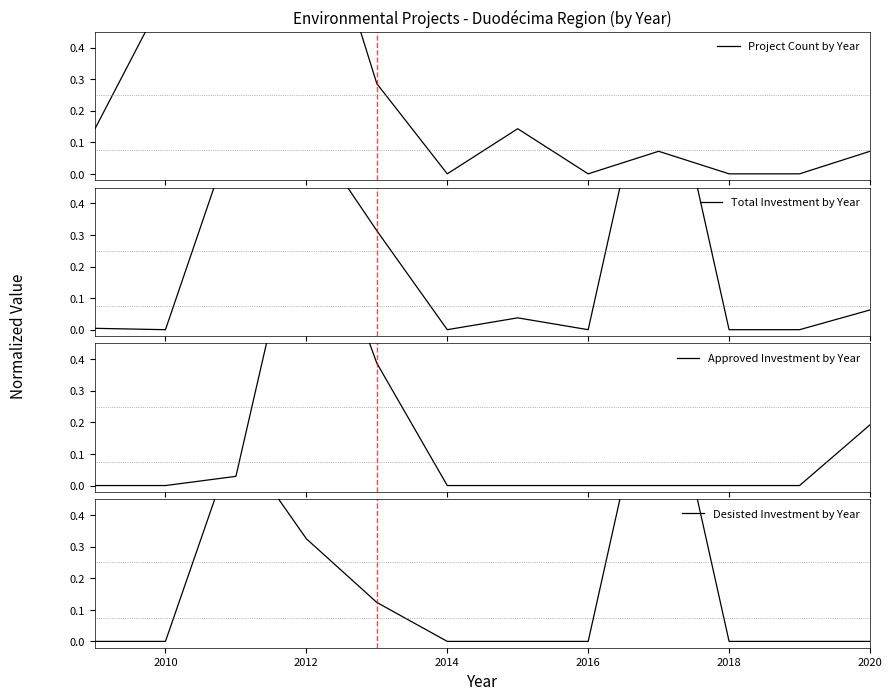

In Project Count by Year, how many points are lower than both neighbors (excluding endpoints)?

2